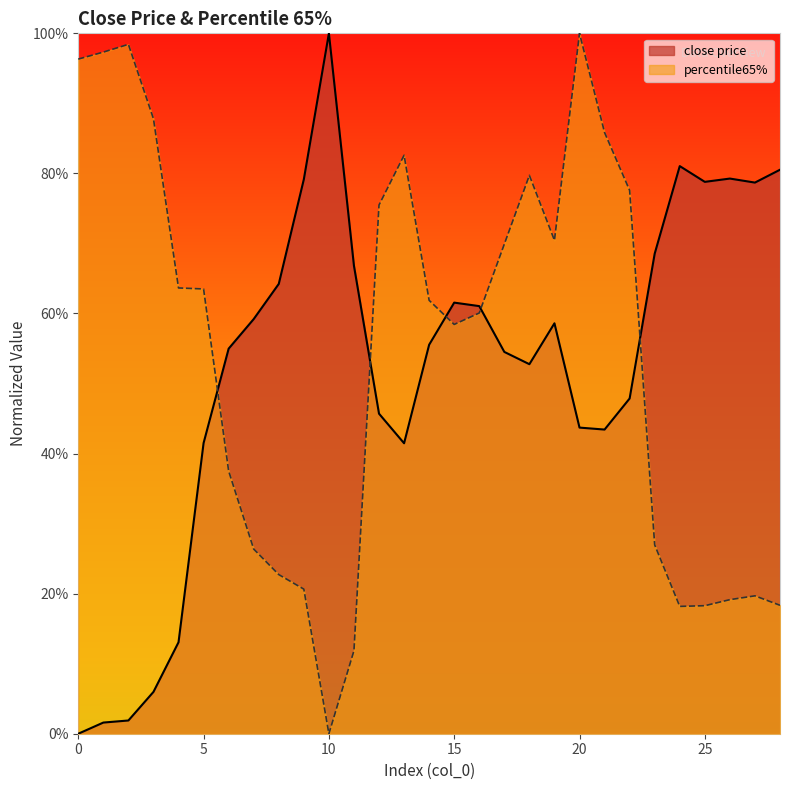

How many lines are shown in the chart?

2